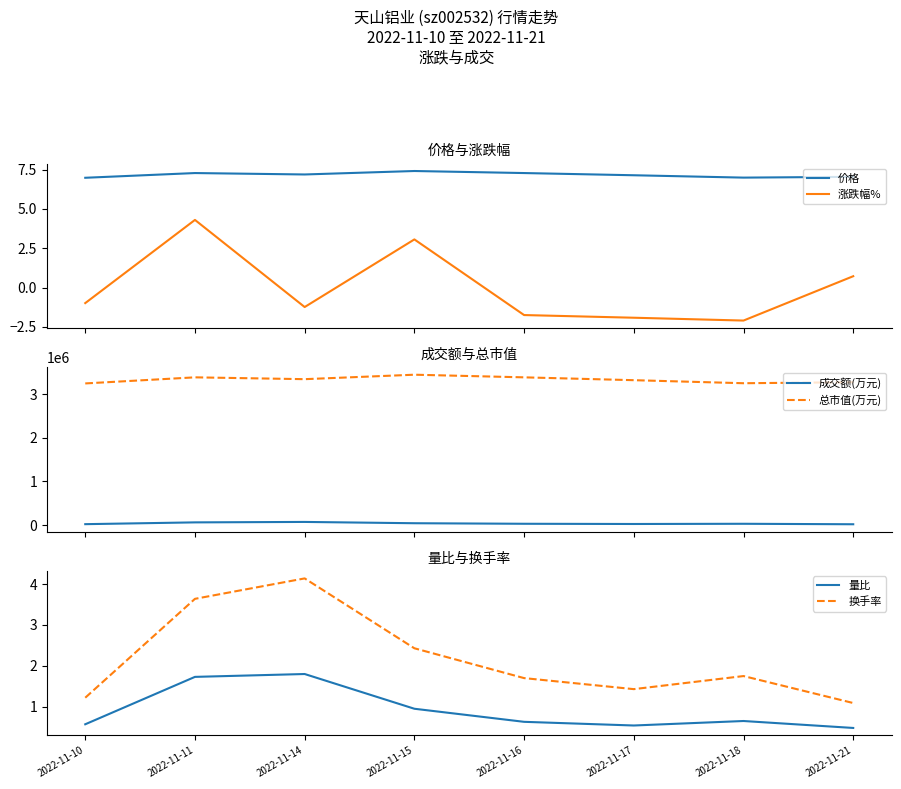

Rank the series by their maximum value, from highest to lowest.

总市值(万元), 成交额(万元), 价格, 涨跌幅%, 换手率, 量比